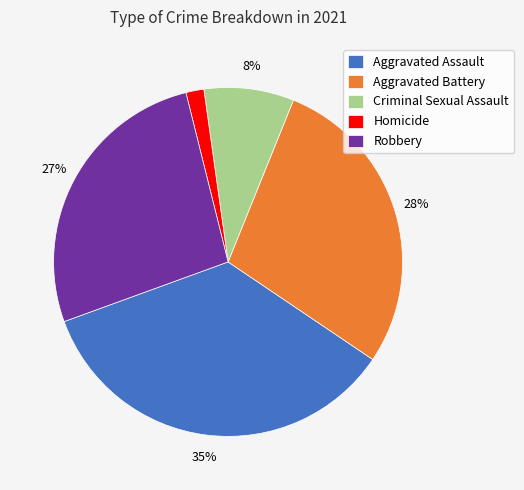

Which has a higher value, Criminal Sexual Assault or Robbery?

Robbery